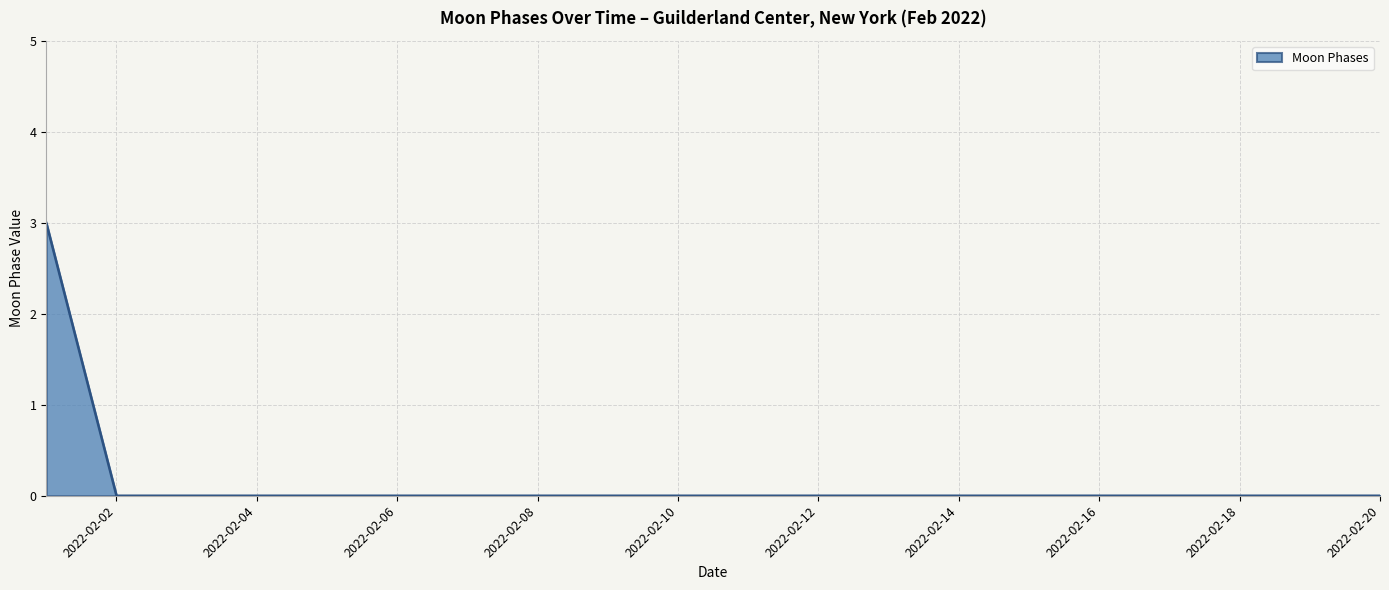

Count the number of categories in the chart.

20